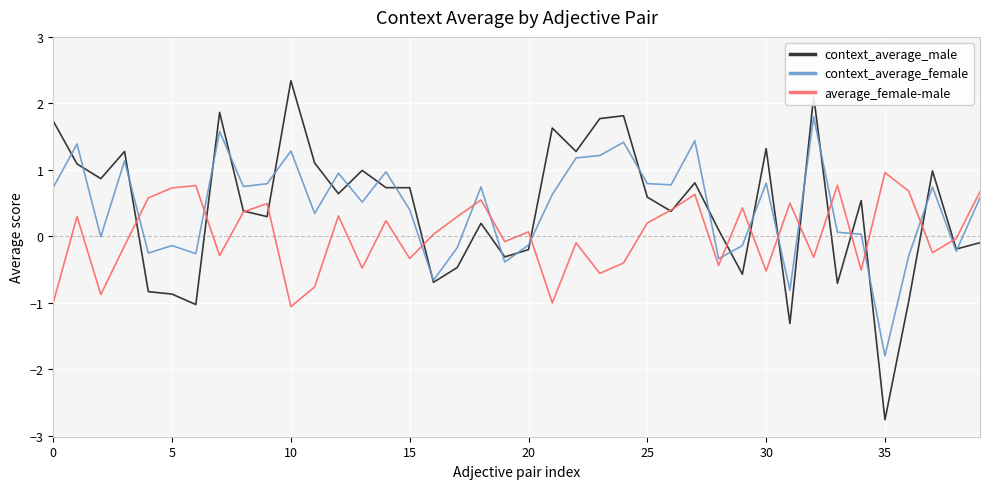

Which series has the largest range (max minus min)?

context_average_male